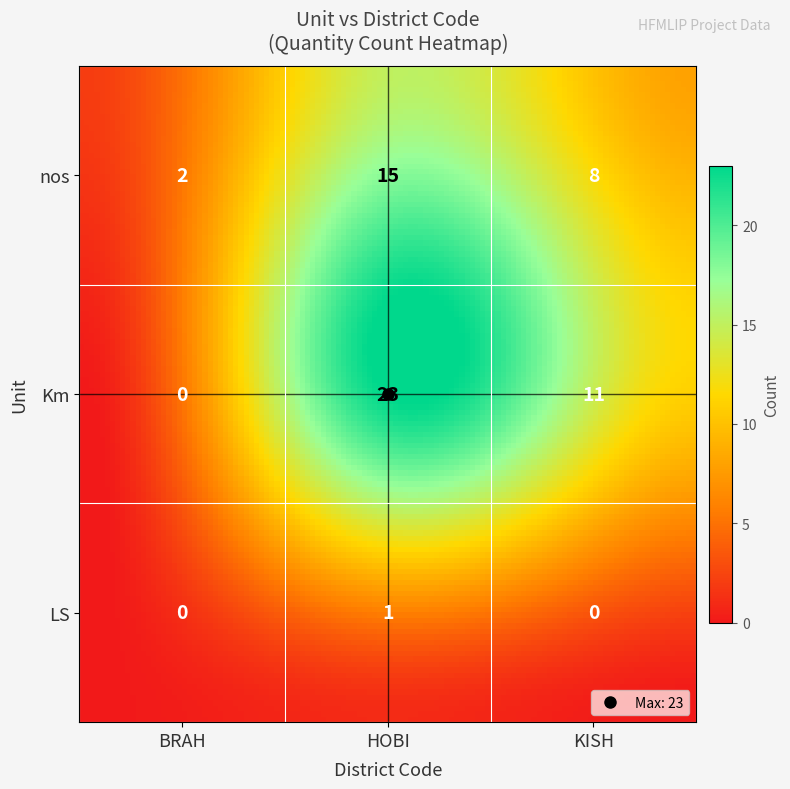

Reading left to right, transcribe all the data shown in this chart.

BRAH: 2	0	0
HOBI: 15	23	1
KISH: 8	11	0